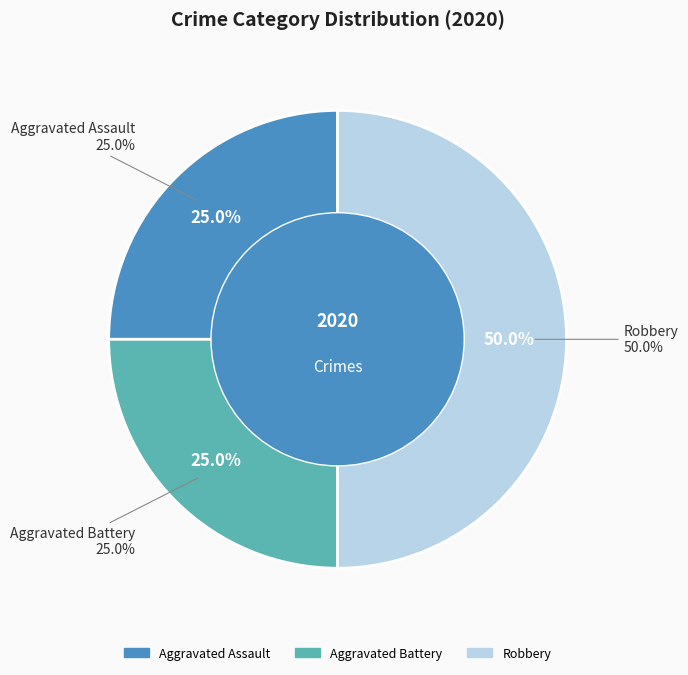

What is the total percentage of Robbery and Aggravated Assault?

75.0%